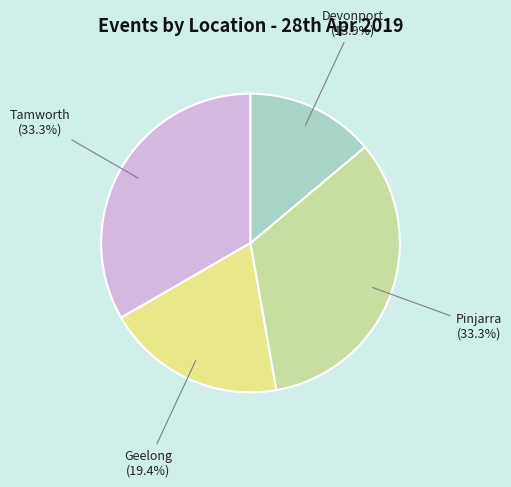

Is there any slice that represents more than half of the pie?

No